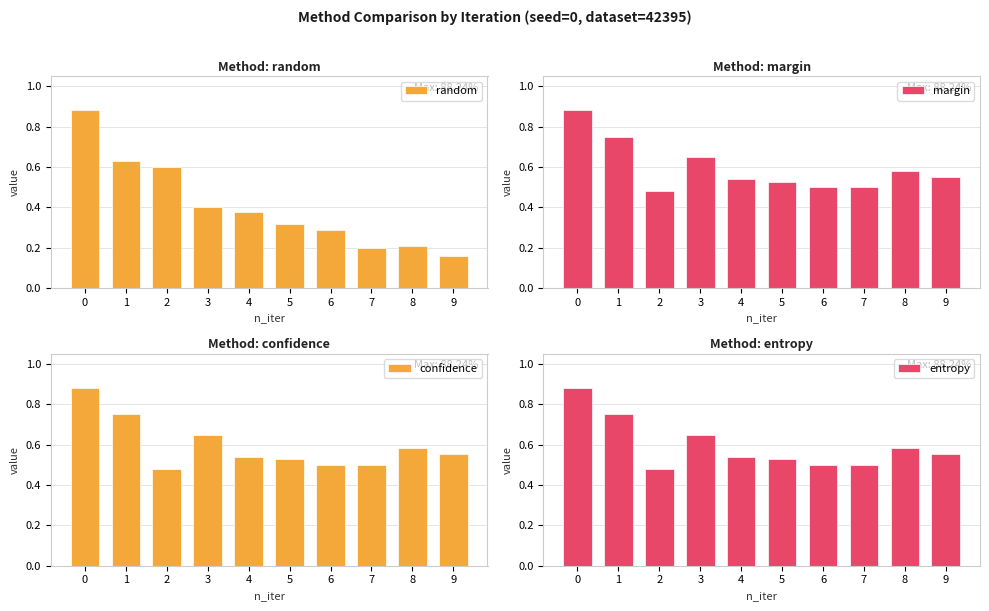

Count the number of data series in this chart.

4